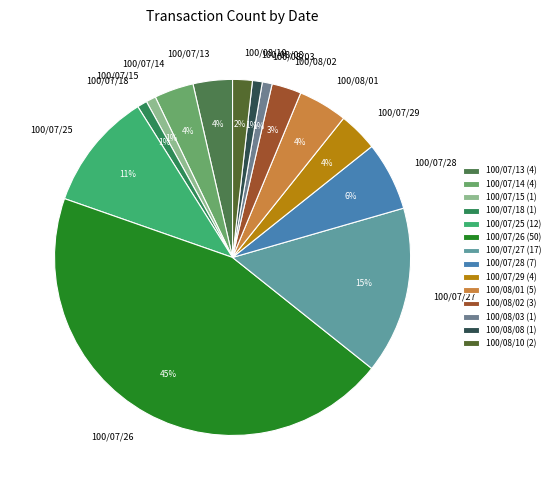

Which has a higher value, 100/07/14 or 100/08/02?

100/07/14